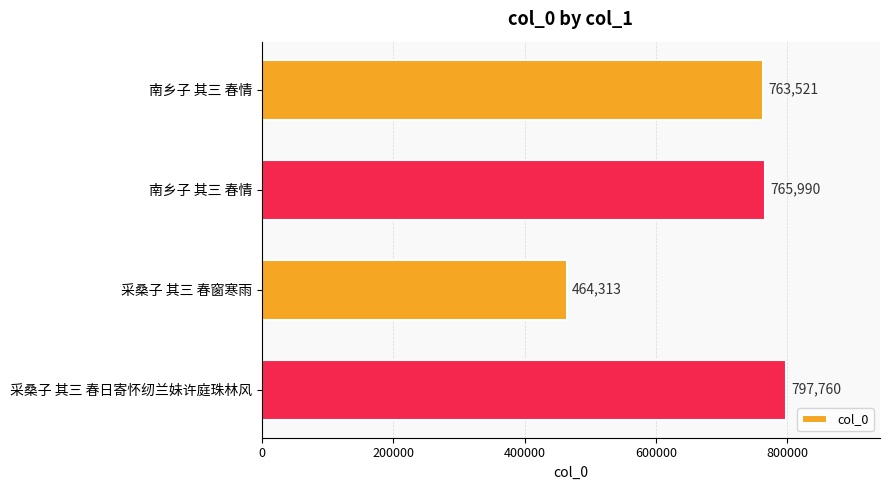

Which category has the highest value across all series?

采桑子 其三 春日寄怀纫兰妹许庭珠林风